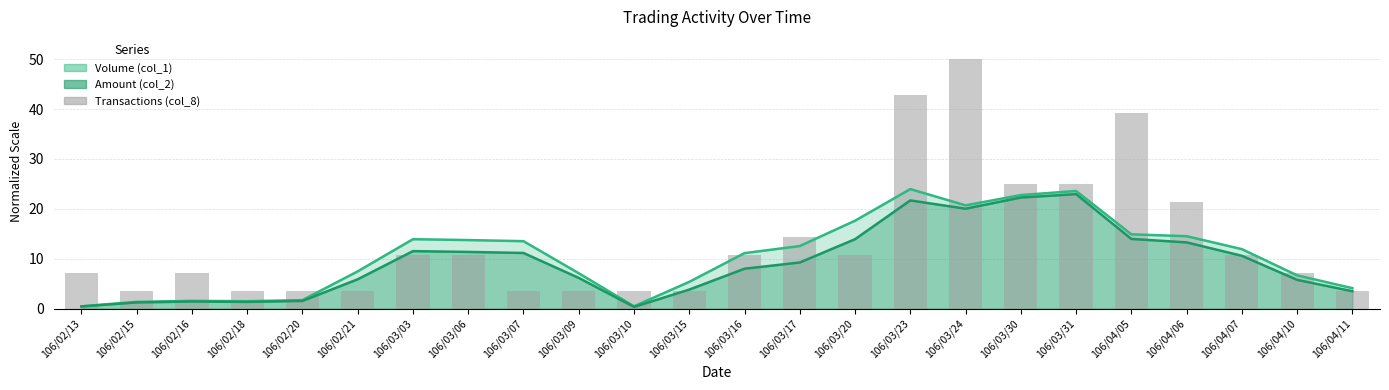

List the labels in order of value, largest first.

106/03/24, 106/03/23, 106/04/05, 106/03/30, 106/03/31, 106/04/06, 106/03/17, 106/03/03, 106/03/06, 106/03/16, 106/03/20, 106/04/07, 106/02/13, 106/02/16, 106/04/10, 106/02/15, 106/02/18, 106/02/20, 106/02/21, 106/03/07, 106/03/09, 106/03/10, 106/03/15, 106/04/11